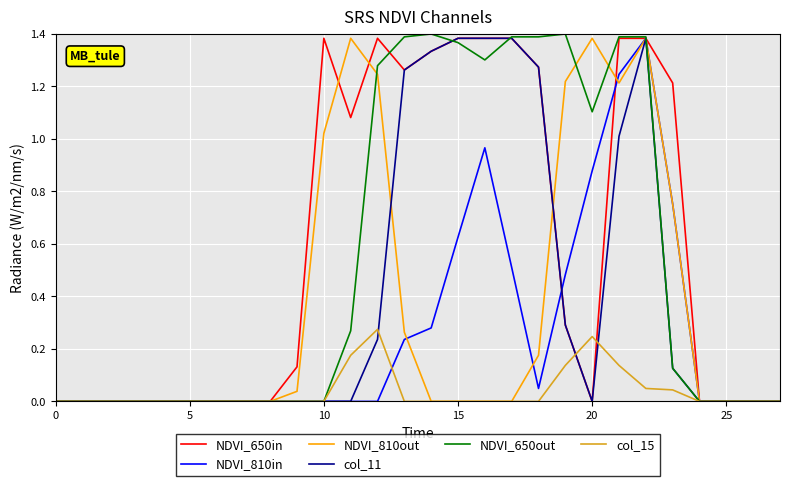

What is the average value of the NDVI_810out series?

0.4